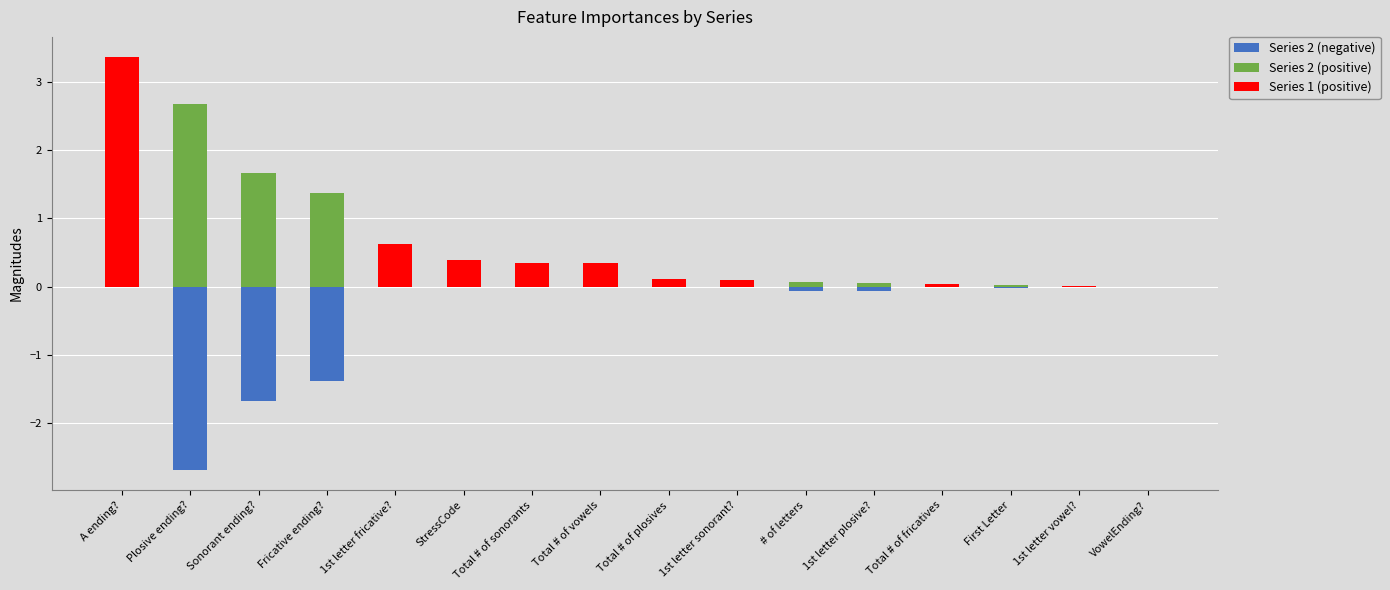

Which has a higher value, A ending? or Plosive ending??

A ending?